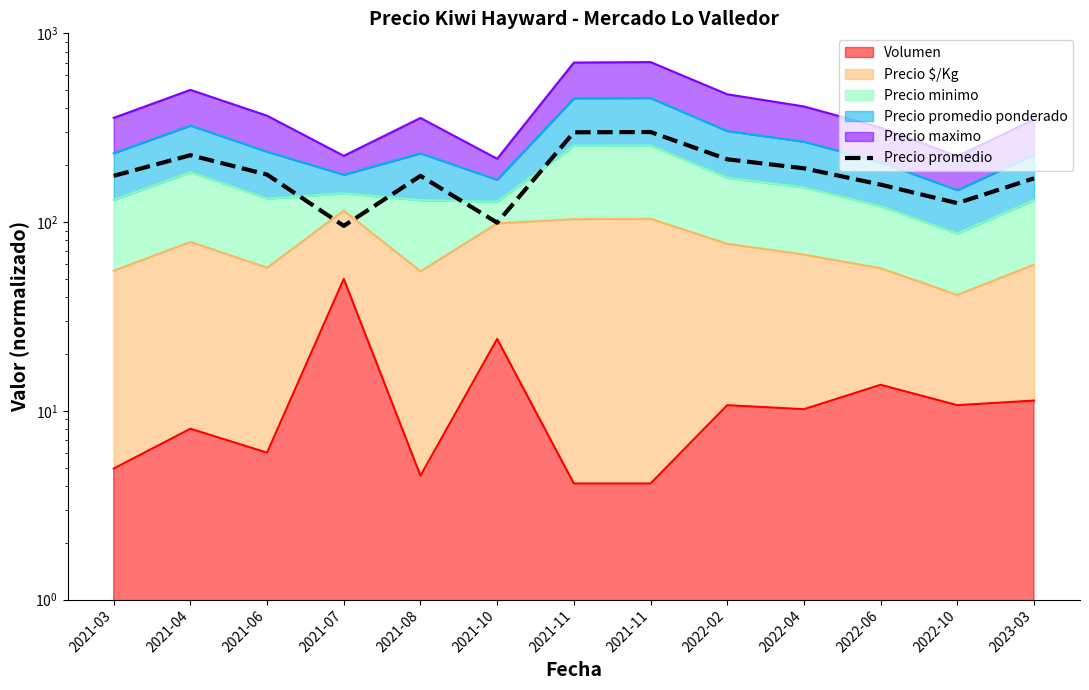

What is the difference between the maximum and second lowest values?

200.7